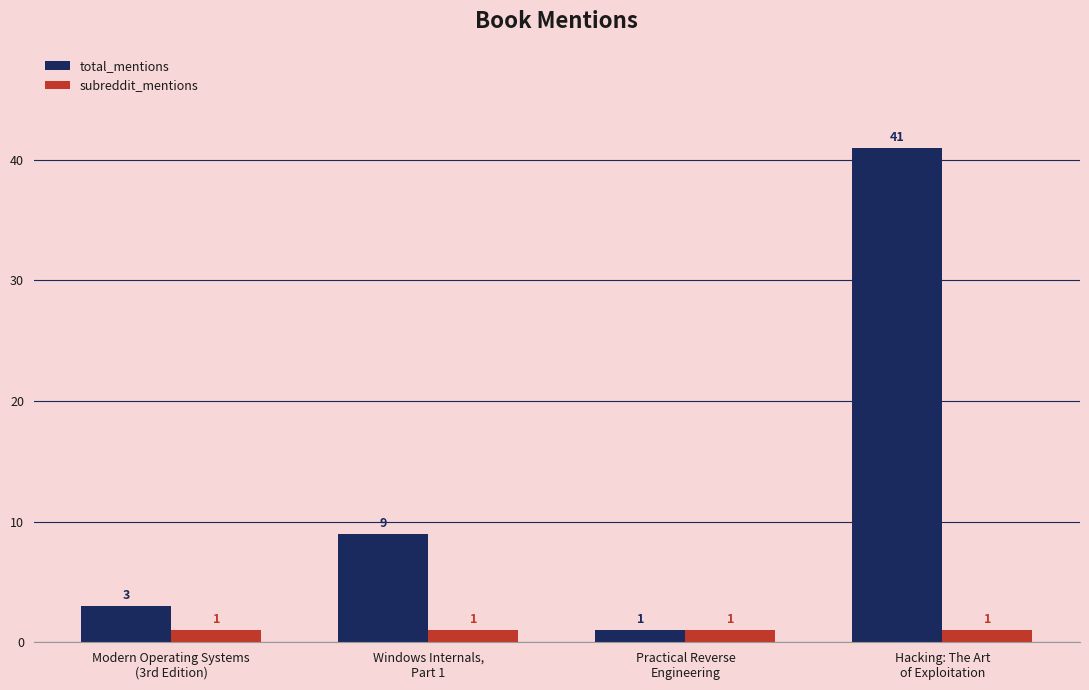

What is the greatest value displayed?

41